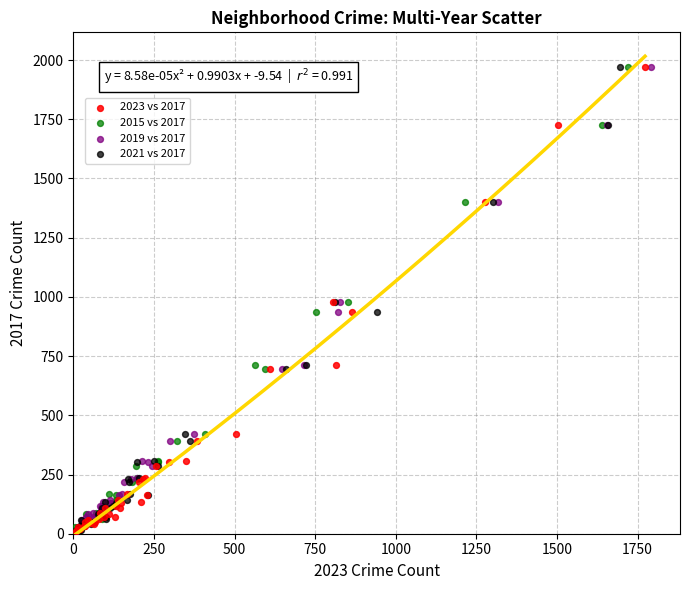

What are all the series names shown in the legend?

2023 vs 2017, 2015 vs 2017, 2019 vs 2017, 2021 vs 2017